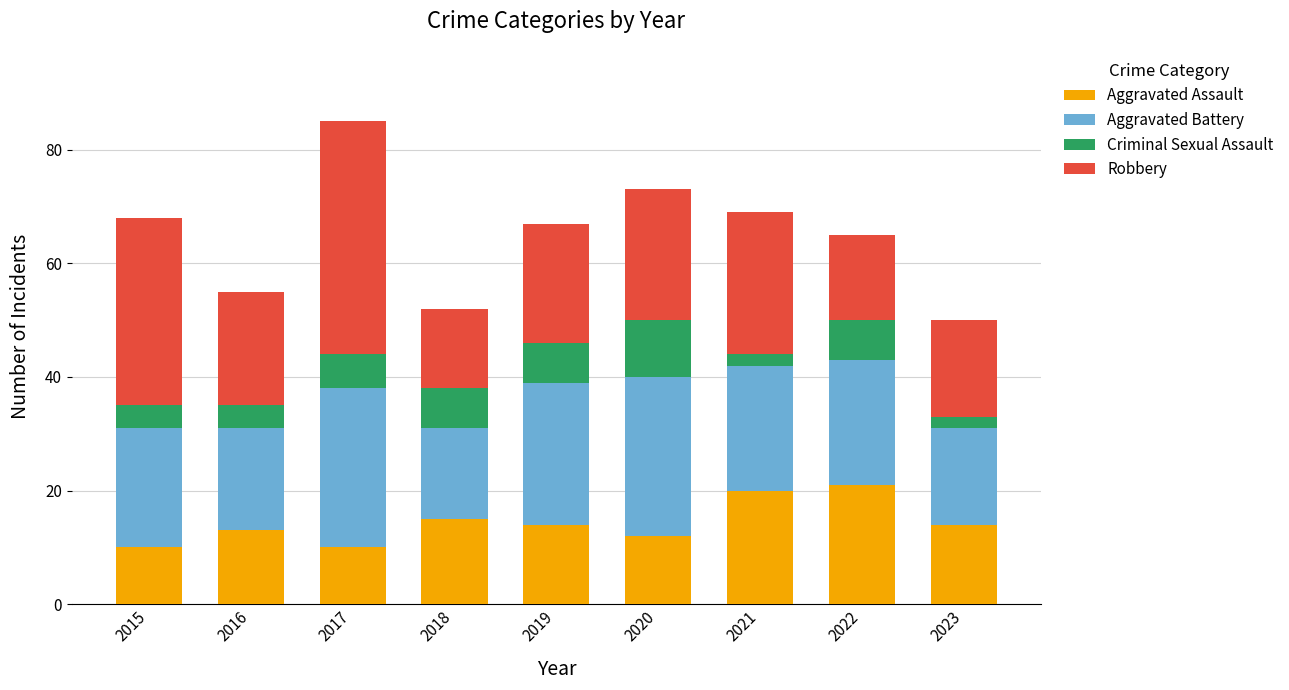

How many bars are there in total?

9